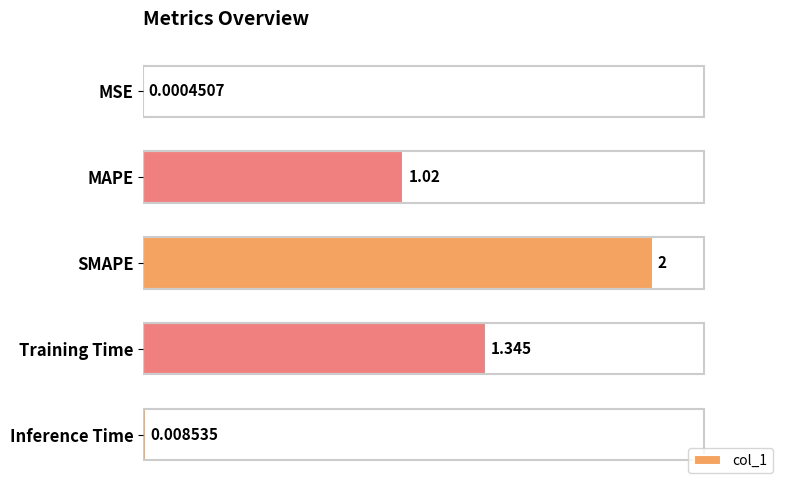

Where is the data nearest to the value 1?

MAPE